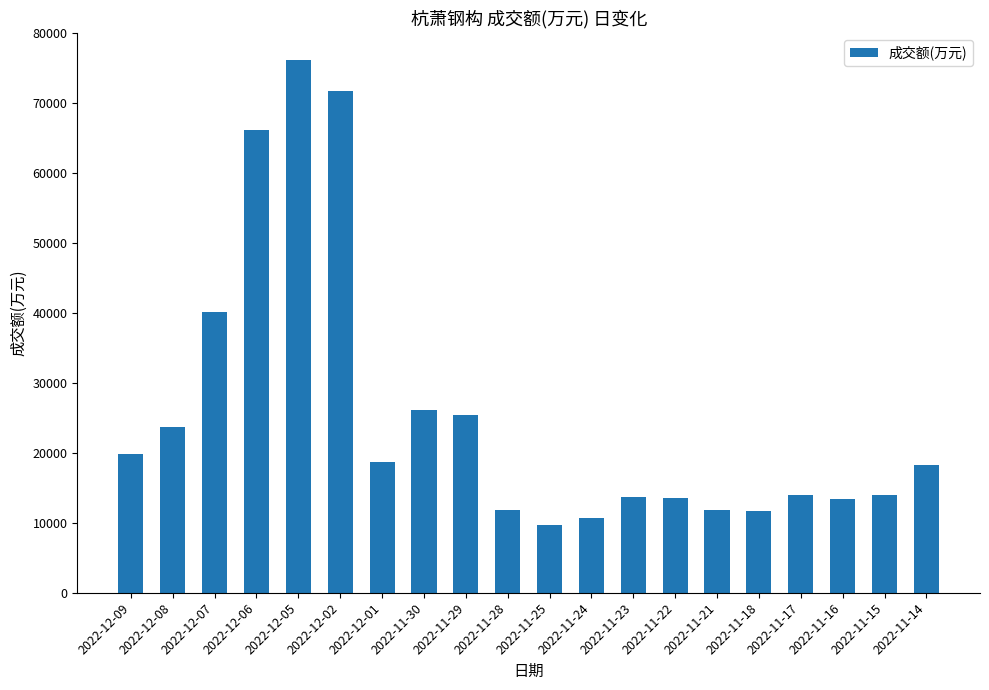

True or false: the data shows 11794 at 2022-11-21.

True